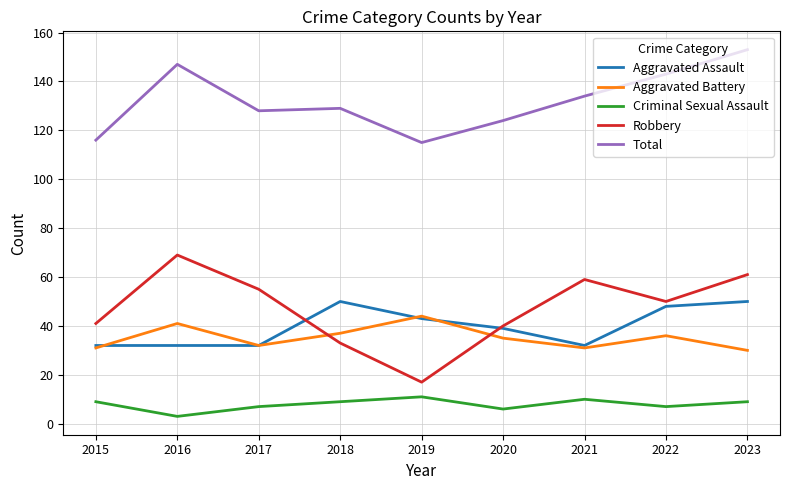

What is the sum of all Criminal Sexual Assault values?

71